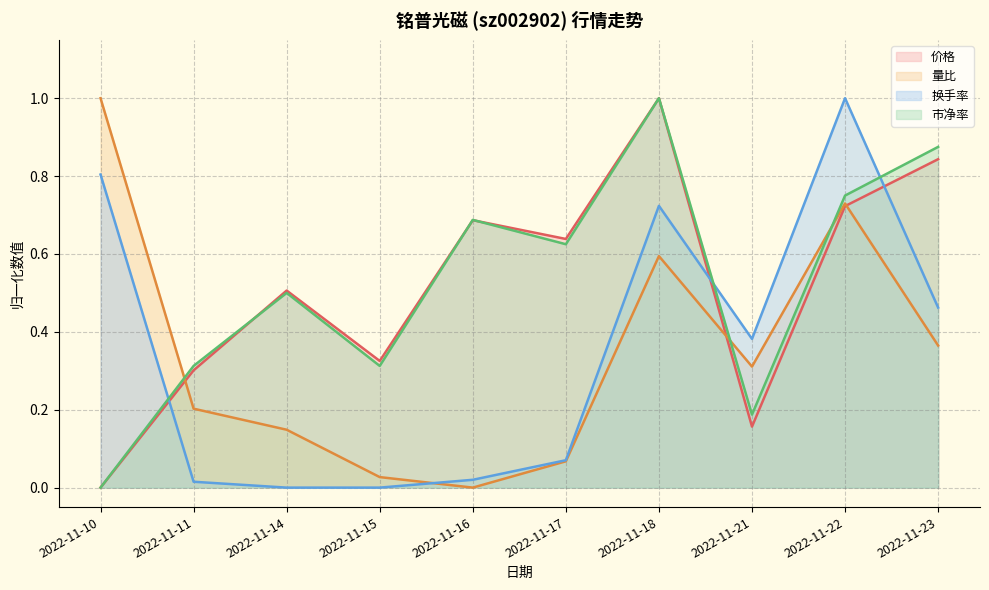

Where is the first local minimum for 价格?

2022-11-15